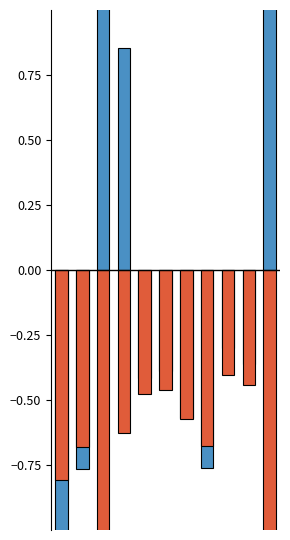

What is the difference between the g (normalized, neg) values at 0 and 8?

0.4